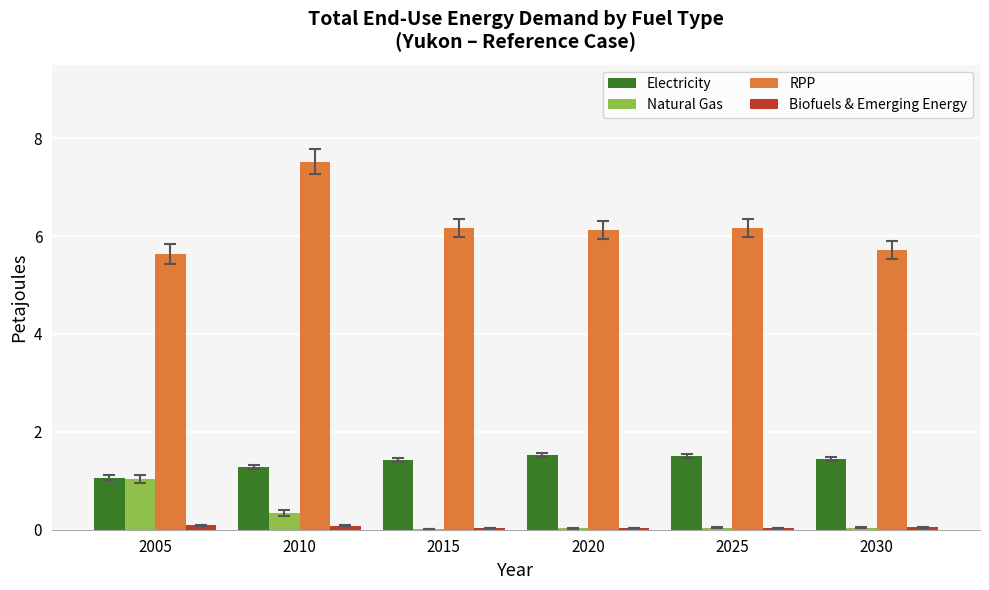

What is the sum of all Natural Gas values?

1.5